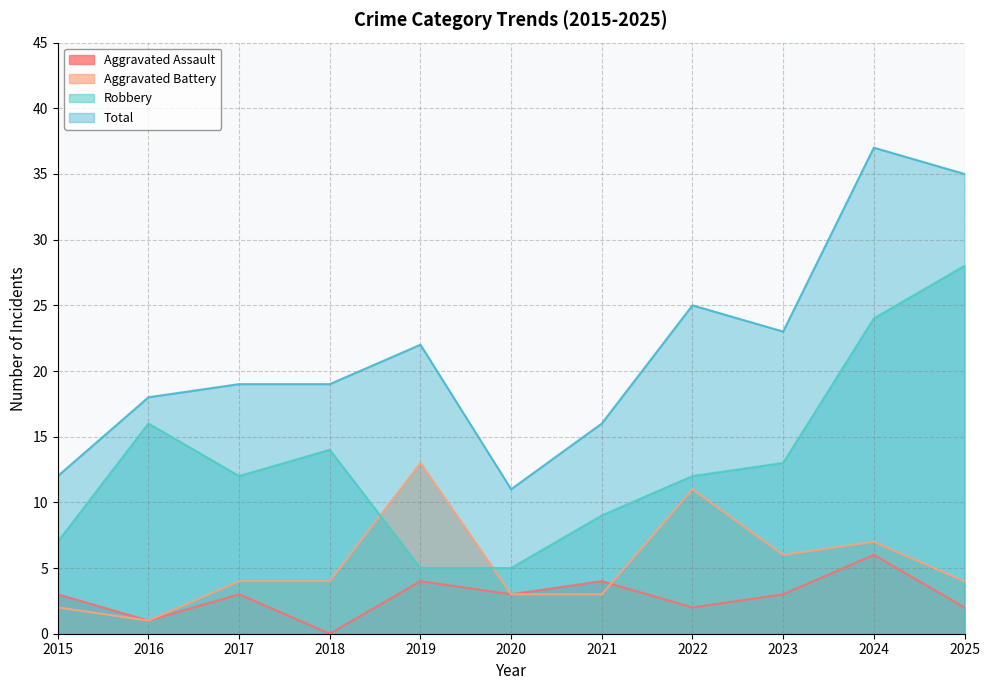

Where is Total nearest to the value 24?

2022